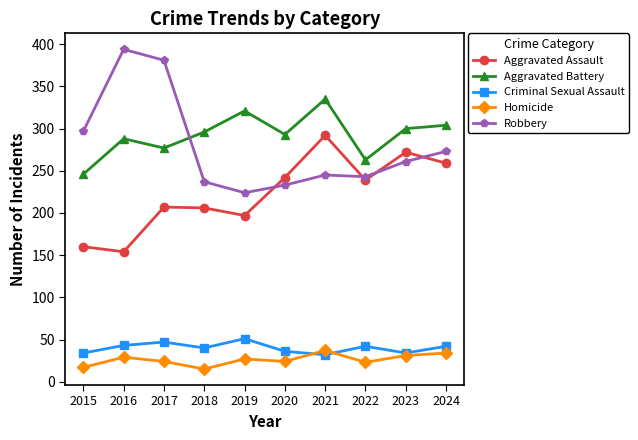

Is it true that Criminal Sexual Assault equals 23 at 2016?

False